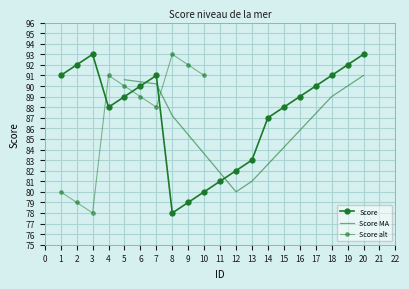

What is the difference between the maximum and minimum values?

15